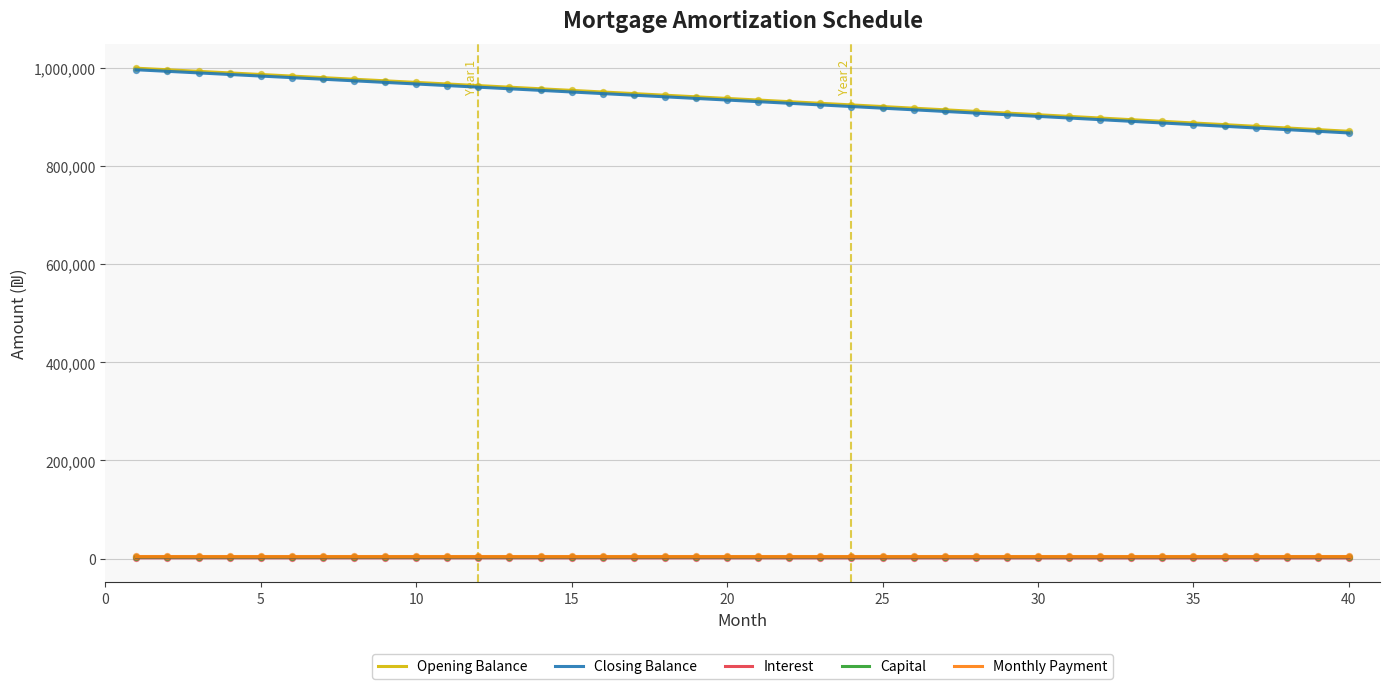

What are all the series names shown in the legend?

Opening Balance, Closing Balance, Interest, Capital, Monthly Payment